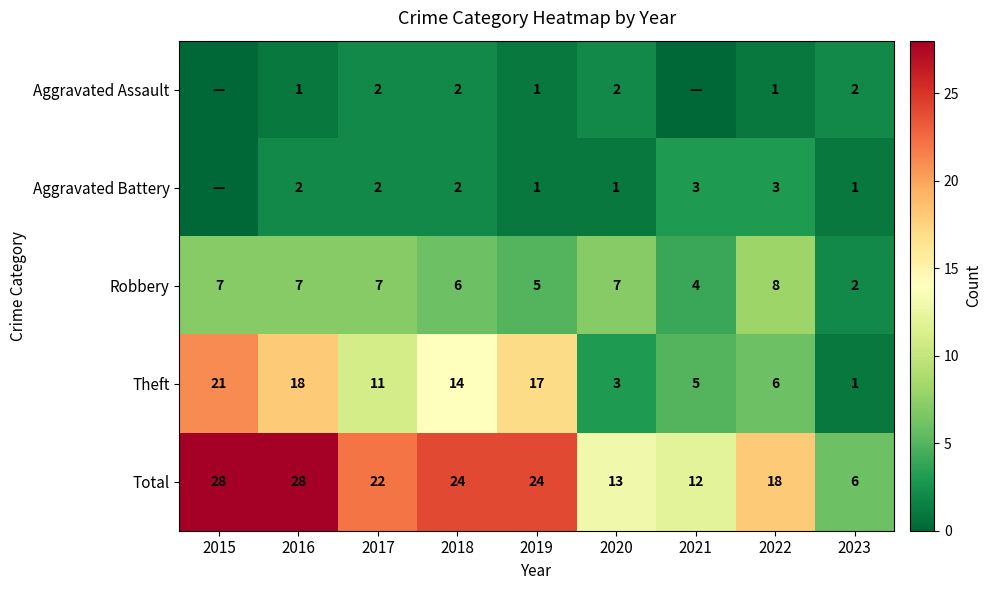

The value of Theft at 2020 is 3. True or false?

True